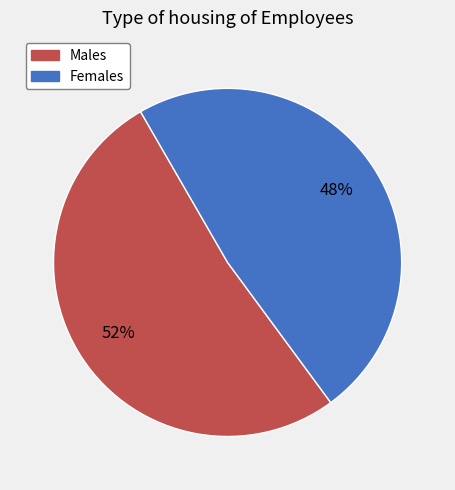

Which category has the smallest portion of the pie?

Females